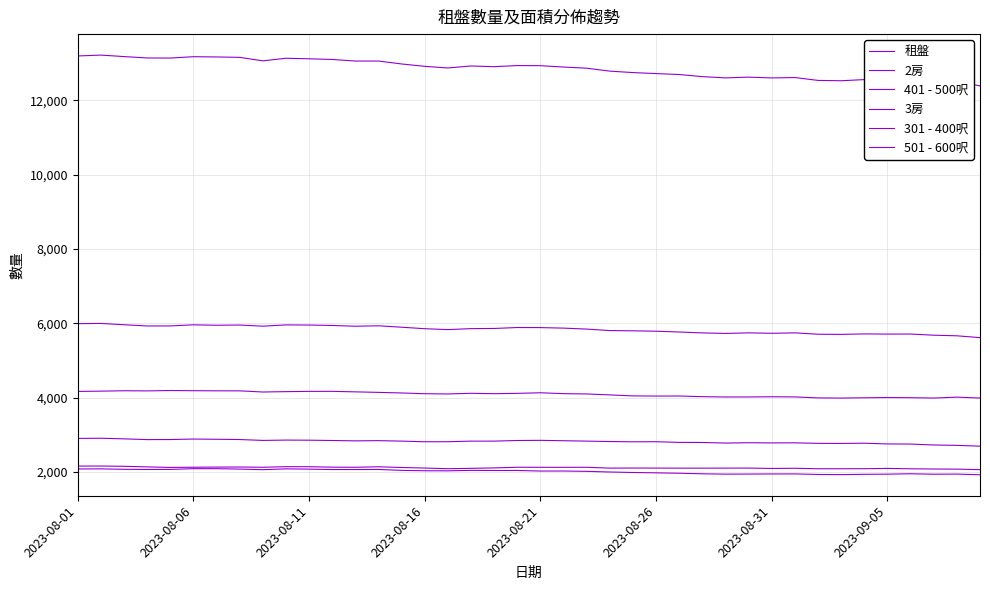

Does the chart display data point markers on the line(s)?

No